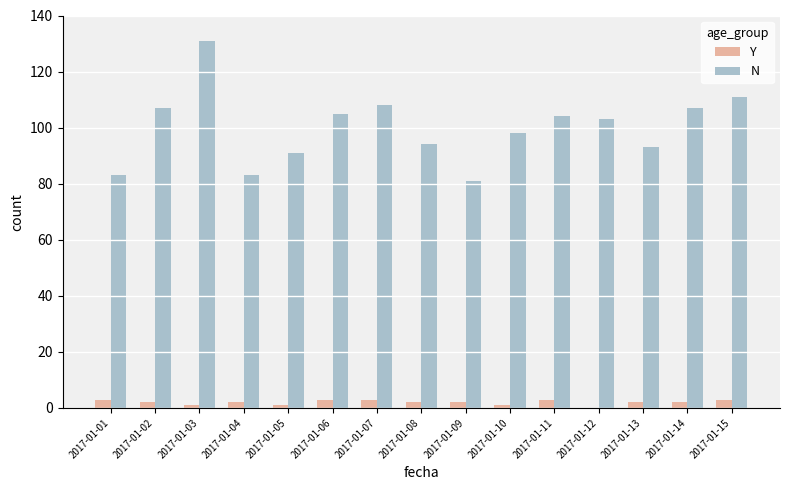

At which label does N first exceed 103?

2017-01-02